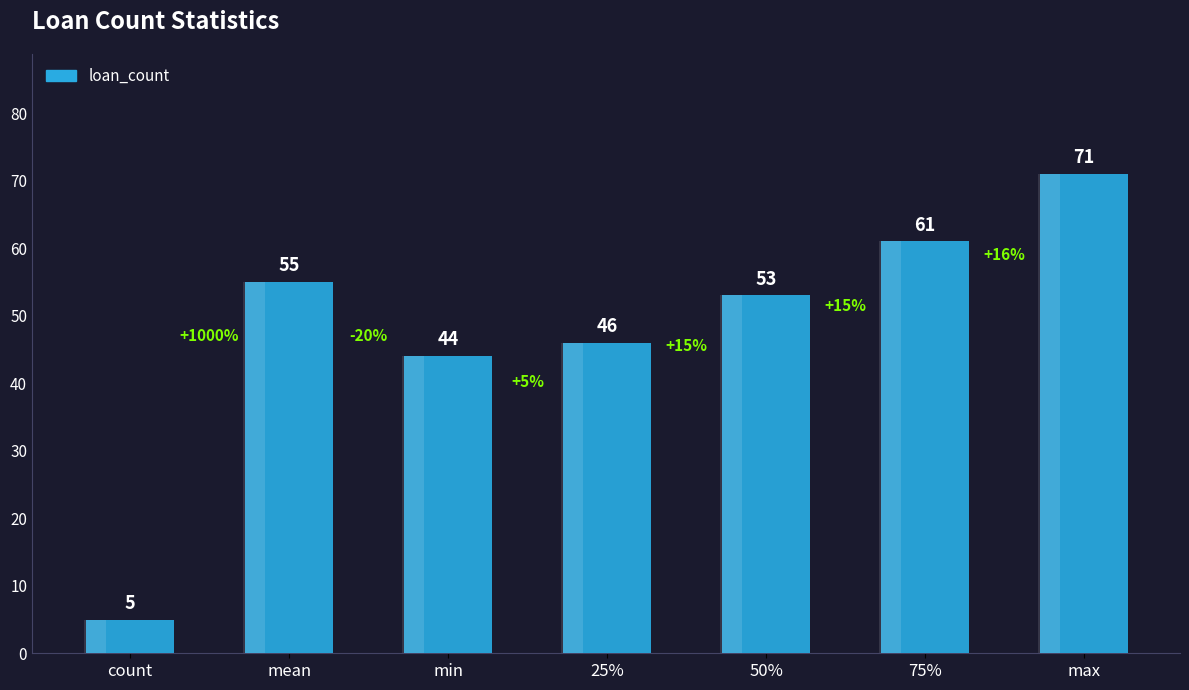

What is the smallest value displayed?

5